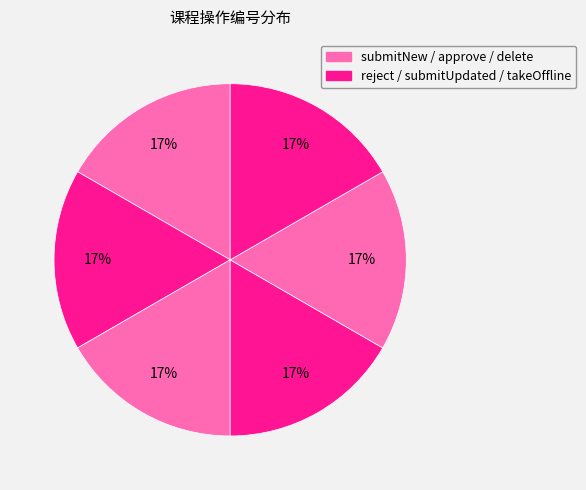

Which category has the biggest portion of the pie?

takeOffline